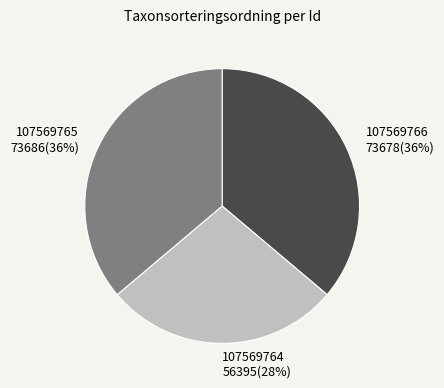

Is it true that 107569764 is 36% of the pie?

False